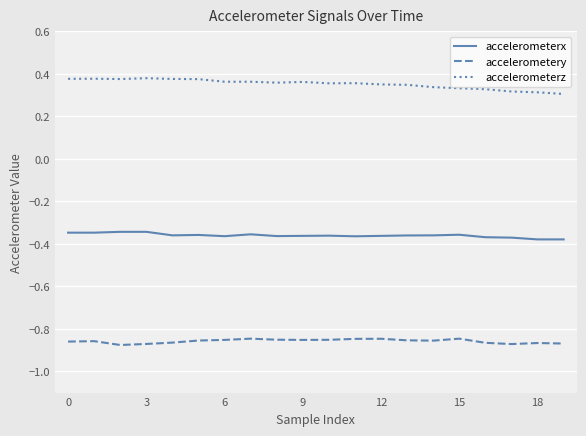

True or false: accelerometerx and accelerometerz intersect in this chart.

False